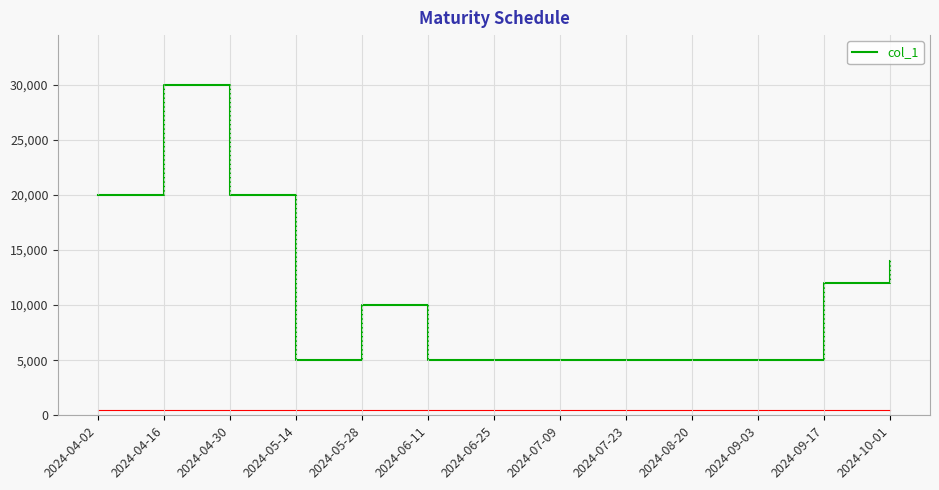

Reading left to right, transcribe all the data shown in this chart.

20000	30000	20000	5000	10000	5000	5000	5000	5000	5000	5000	12000	14000